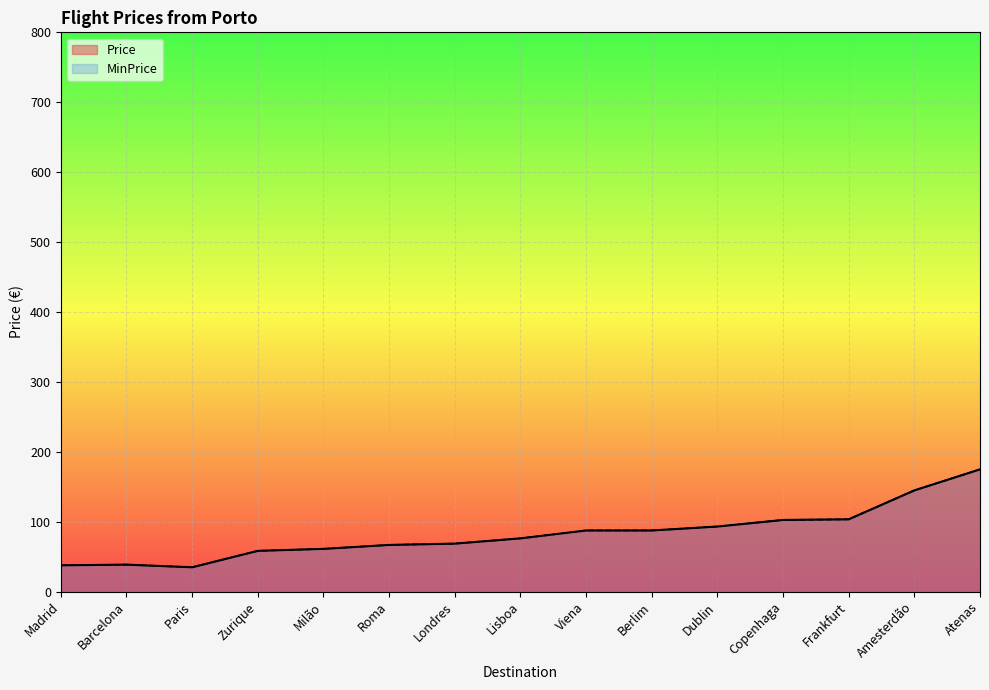

True or false: MinPrice and Price cross at least once.

False